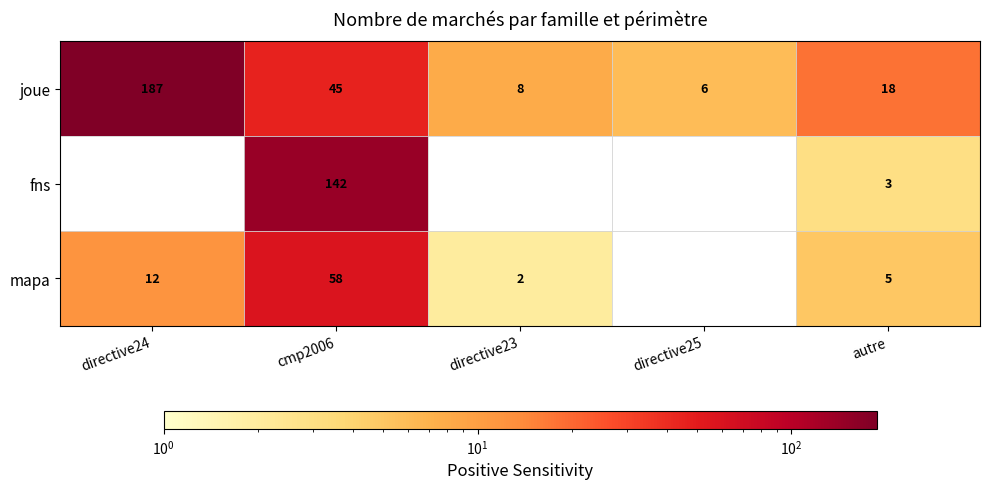

What is the smallest value displayed?

2.0